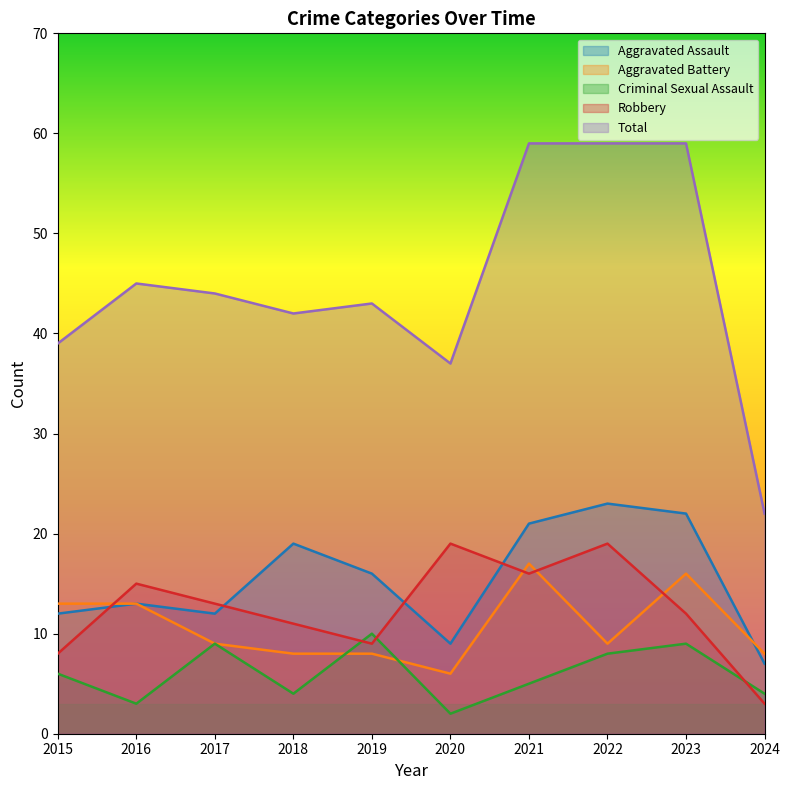

Does the chart have visible grid lines?

No